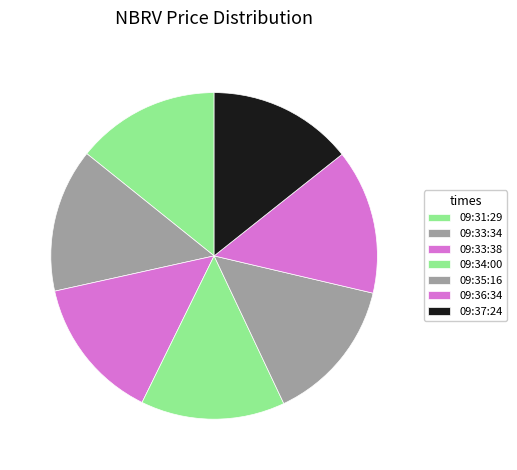

What is the smallest slice in the pie chart?

09:31:29